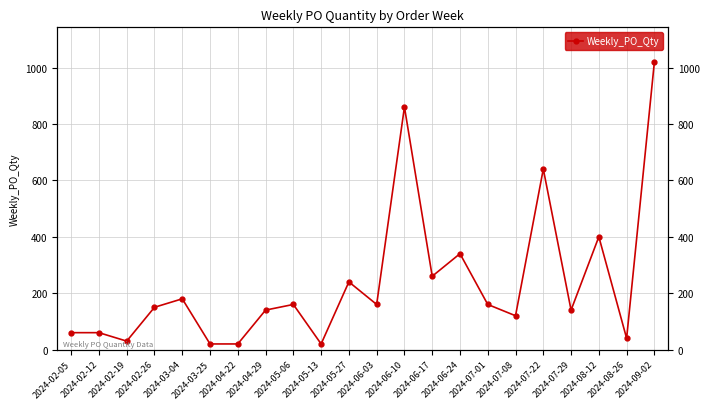

The chart shows a value of 140 at 2024-07-29. True or false?

True